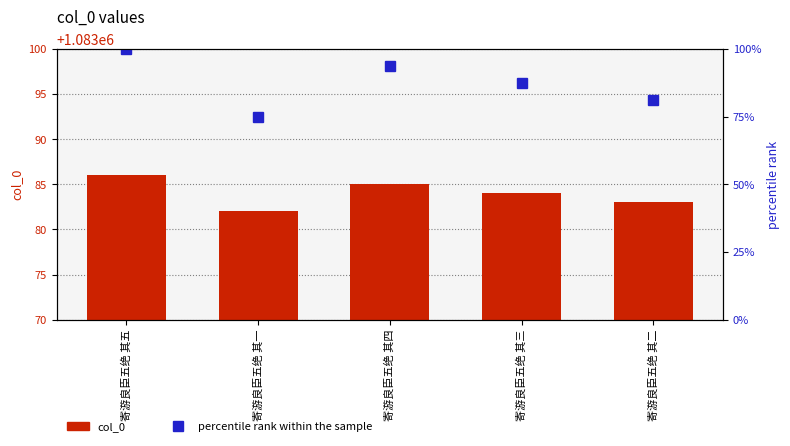

Reading left to right, what are all the values shown in this chart?

col_0: 寄游良臣五绝 其五=1083086.0	寄游良臣五绝 其一=1083082.0	寄游良臣五绝 其四=1083085.0	寄游良臣五绝 其三=1083084.0	寄游良臣五绝 其二=1083083.0
percentile rank within the sample: 寄游良臣五绝 其五=100.0	寄游良臣五绝 其一=75.0	寄游良臣五绝 其四=93.8	寄游良臣五绝 其三=87.5	寄游良臣五绝 其二=81.2